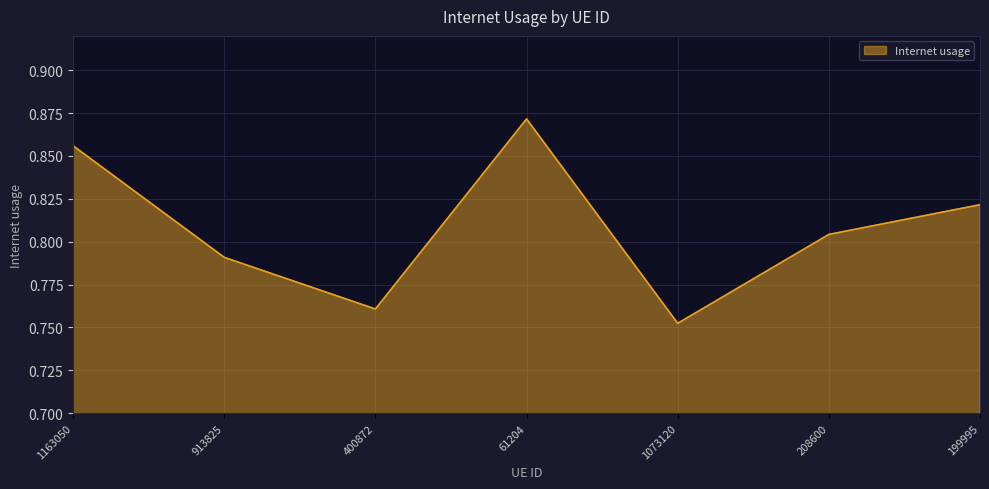

Which has a higher value, 199995 or 61204?

61204